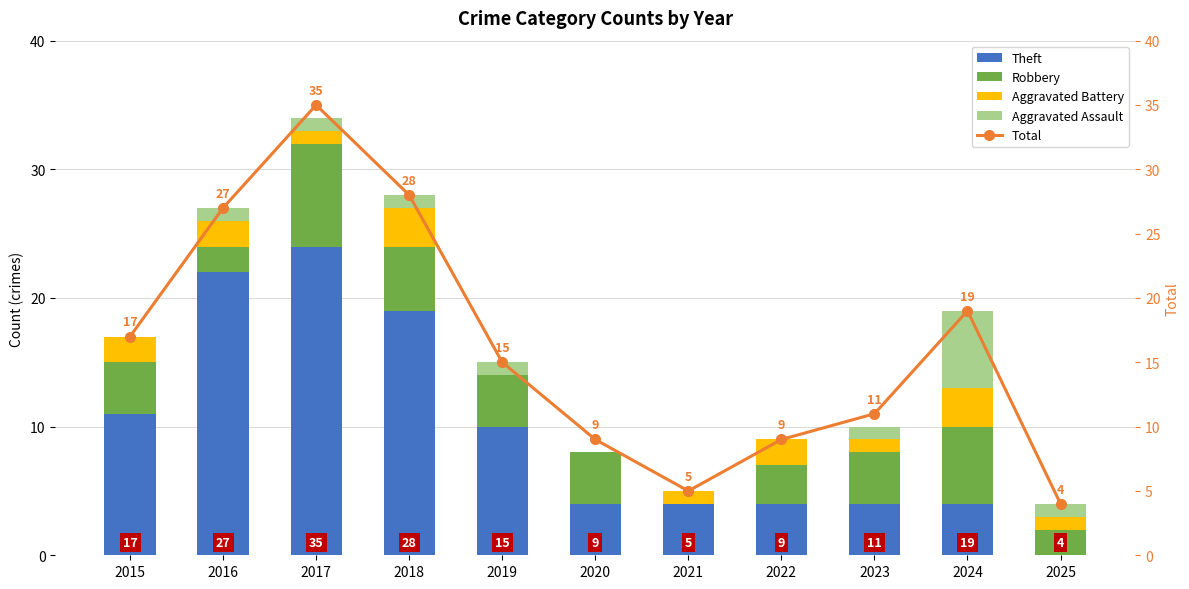

What is the average value of the Theft series?

10